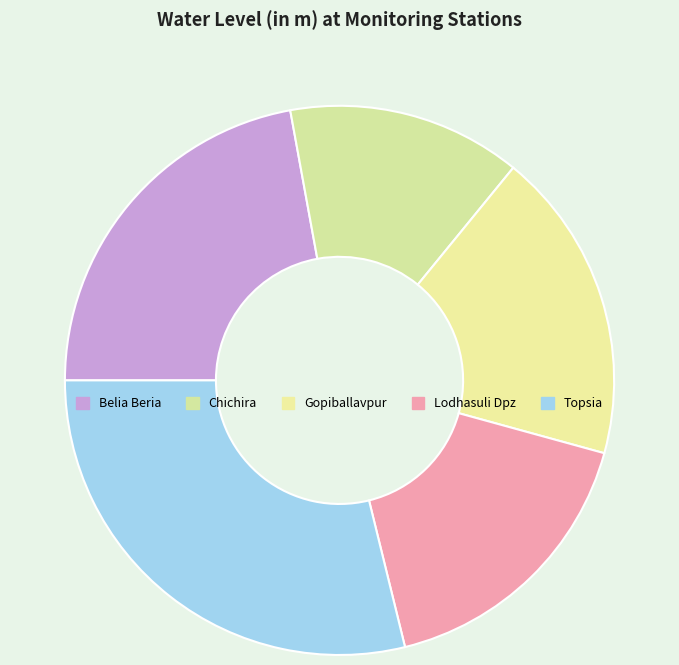

How many slices are in this pie chart?

5